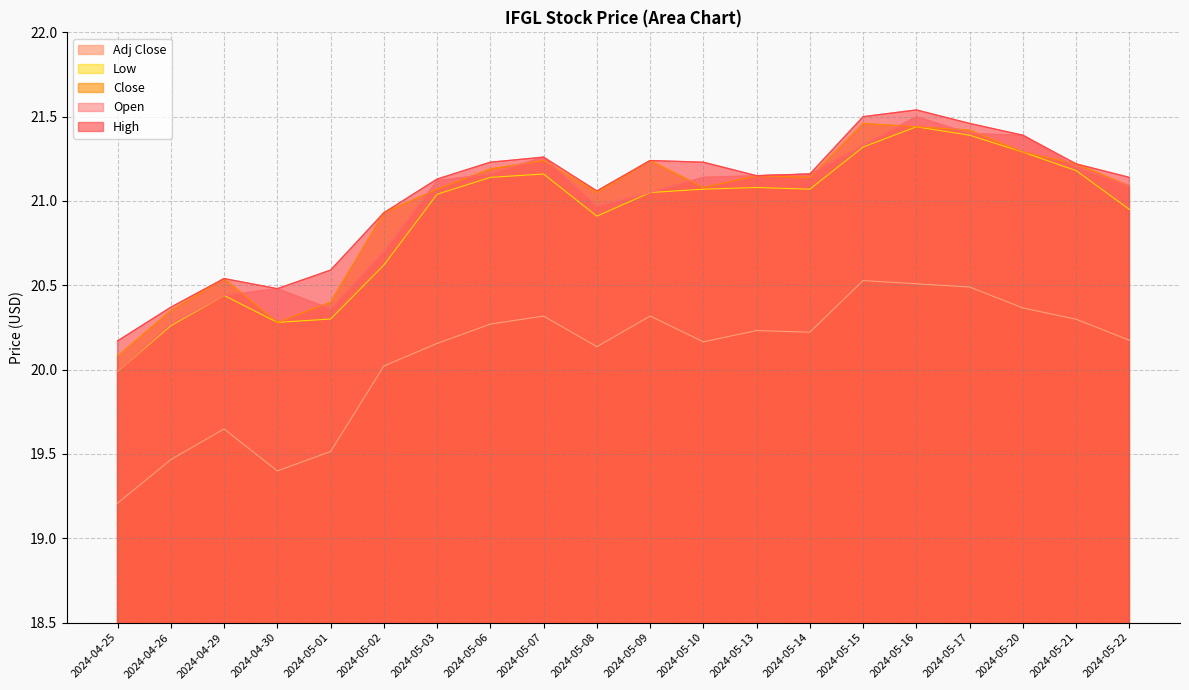

How many lines are shown in the chart?

5